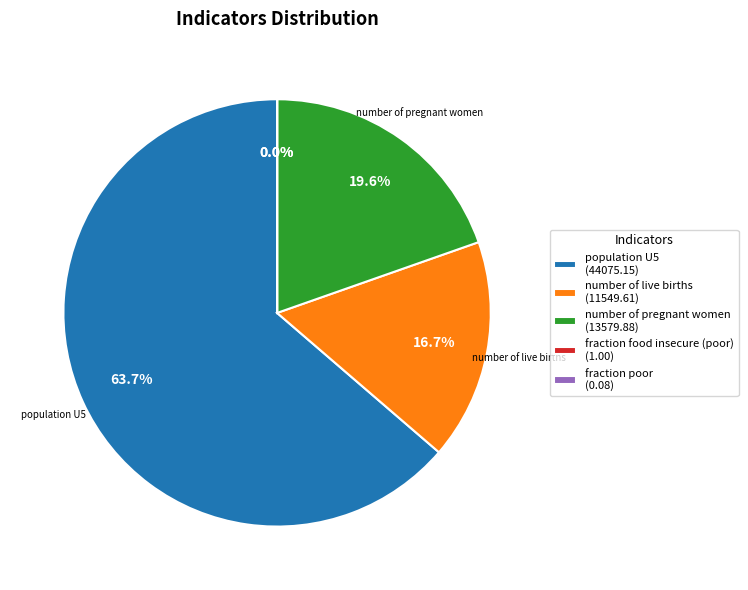

Is there any slice that represents more than half of the pie?

Yes